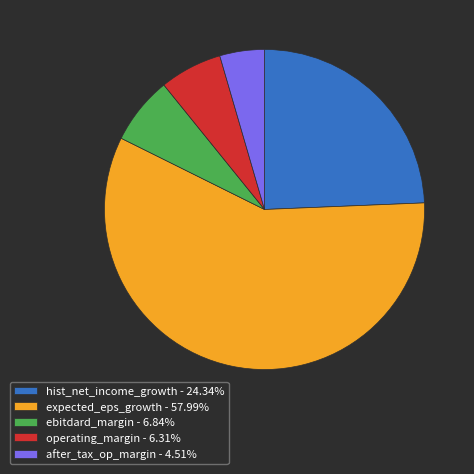

Is the sum of expected_eps_growth - 57.99% and operating_margin - 6.31% greater than half?

Yes